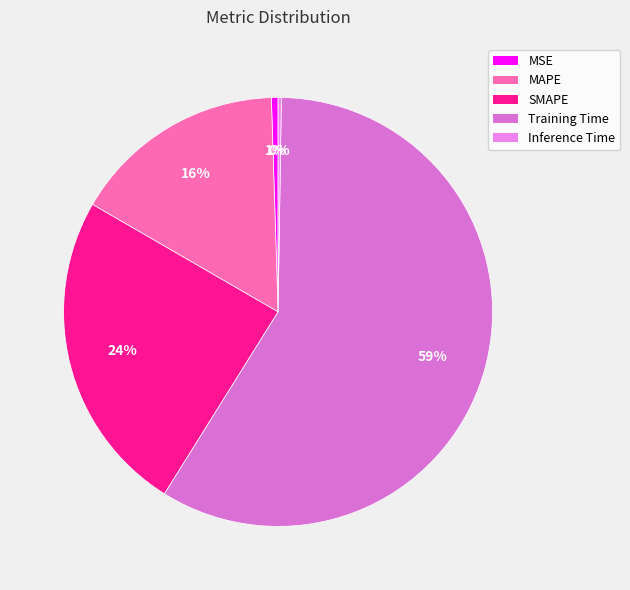

True or false: Training Time accounts for 59% of the total.

True